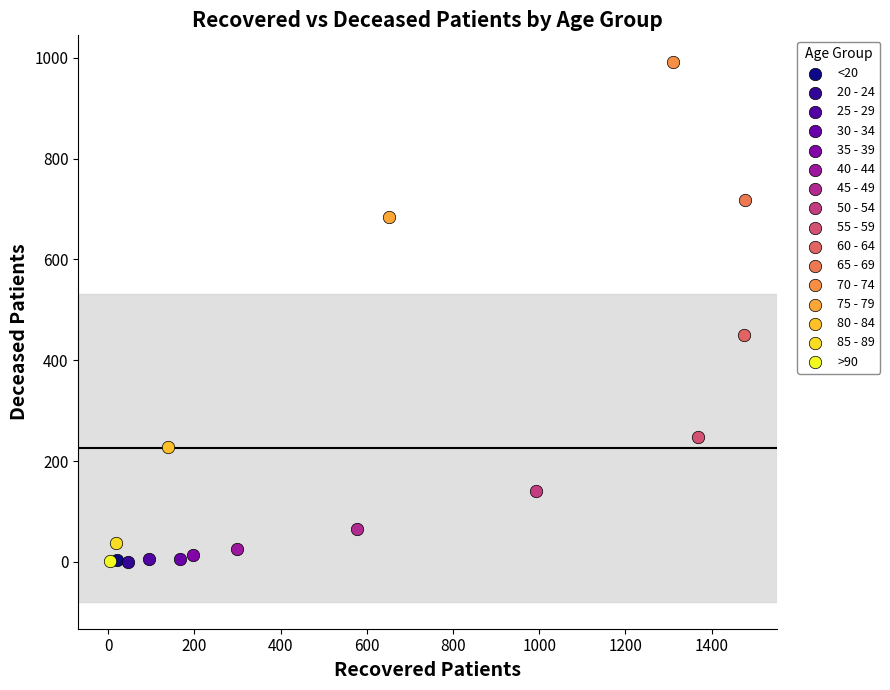

Which series reaches the maximum Y coordinate?

70 - 74